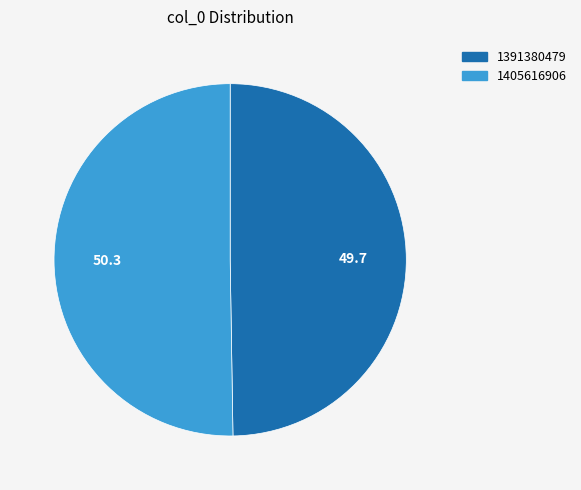

True or false: 1391380479 accounts for 50% of the total.

True